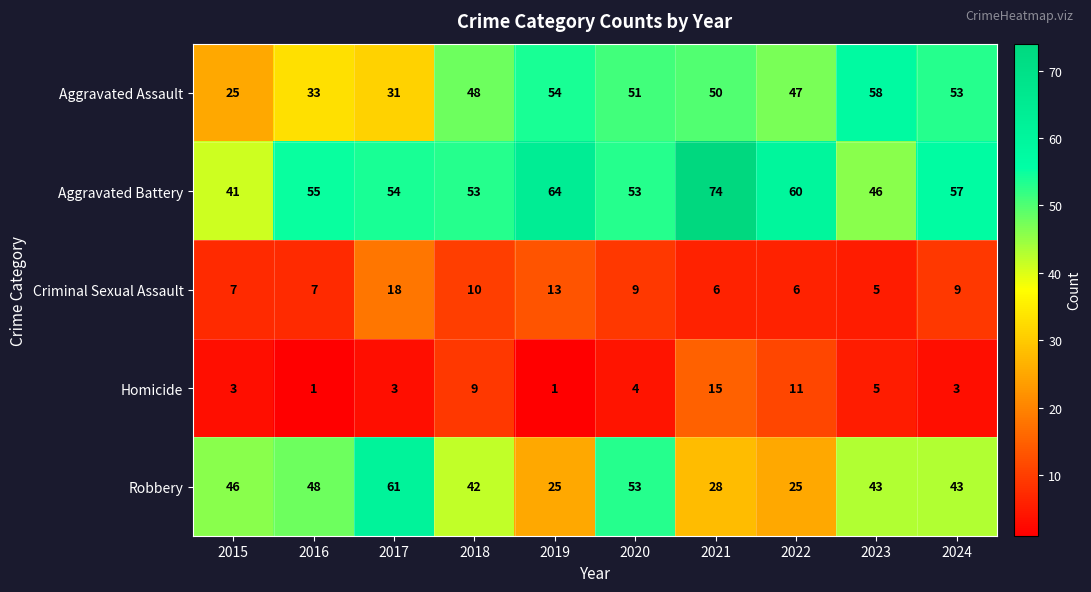

What is the greatest value displayed?

74